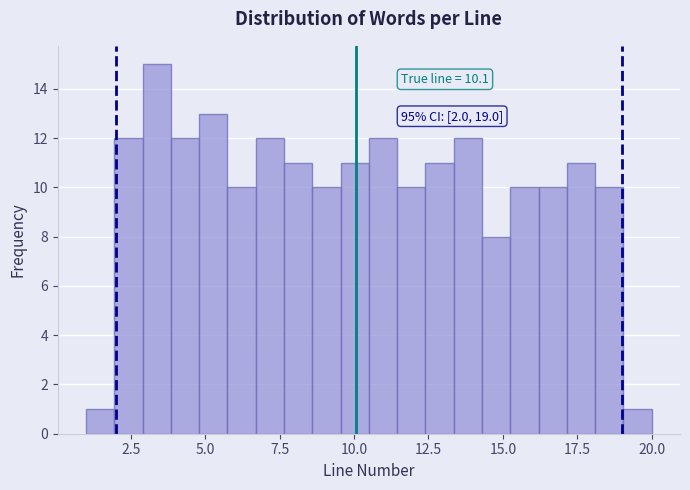

Around what value on the x-axis is the tallest bar? Give the approximate position of its centre, as read against the axis.

3.5